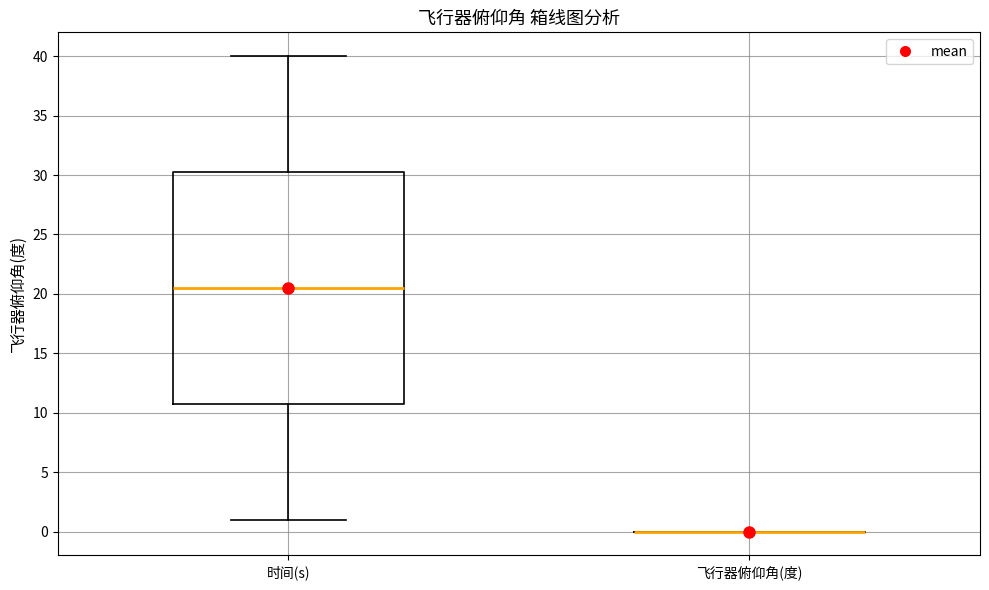

Which box is the tallest, from its lower edge to its upper edge?

时间(s)